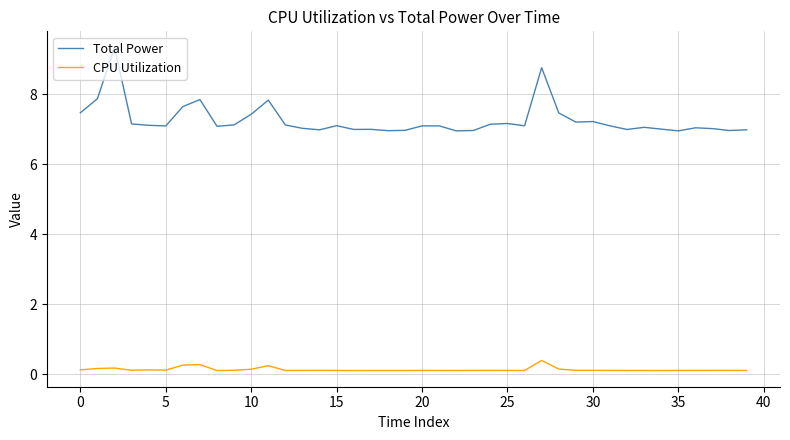

Which series has the largest total across all categories?

Total Power